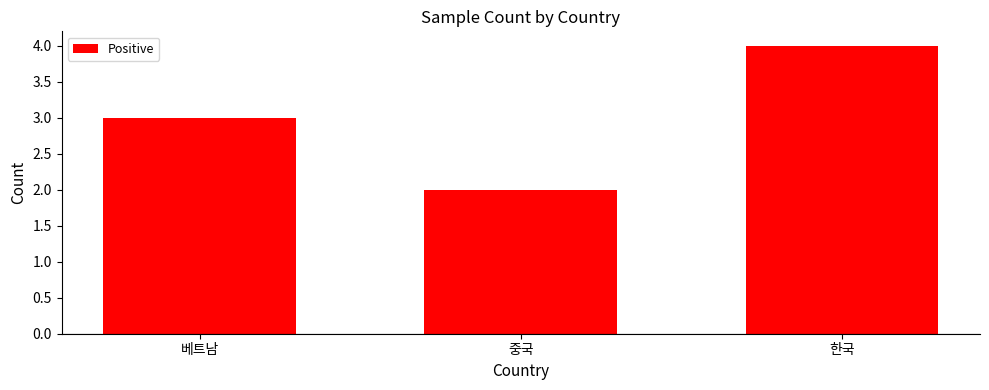

What is the change in value from 베트남 to 중국?

-1